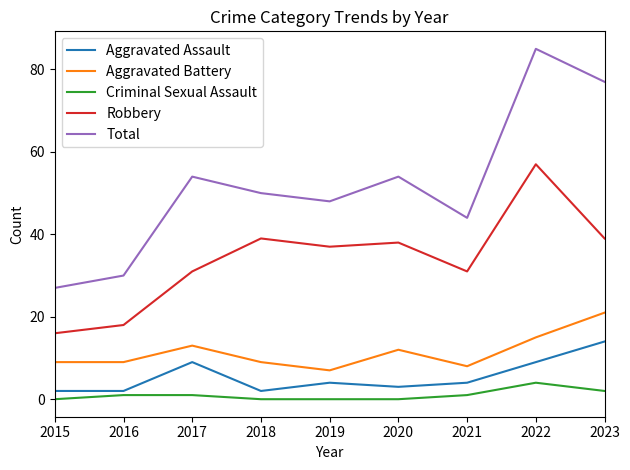

True or false: Total and Aggravated Assault cross at least once.

False